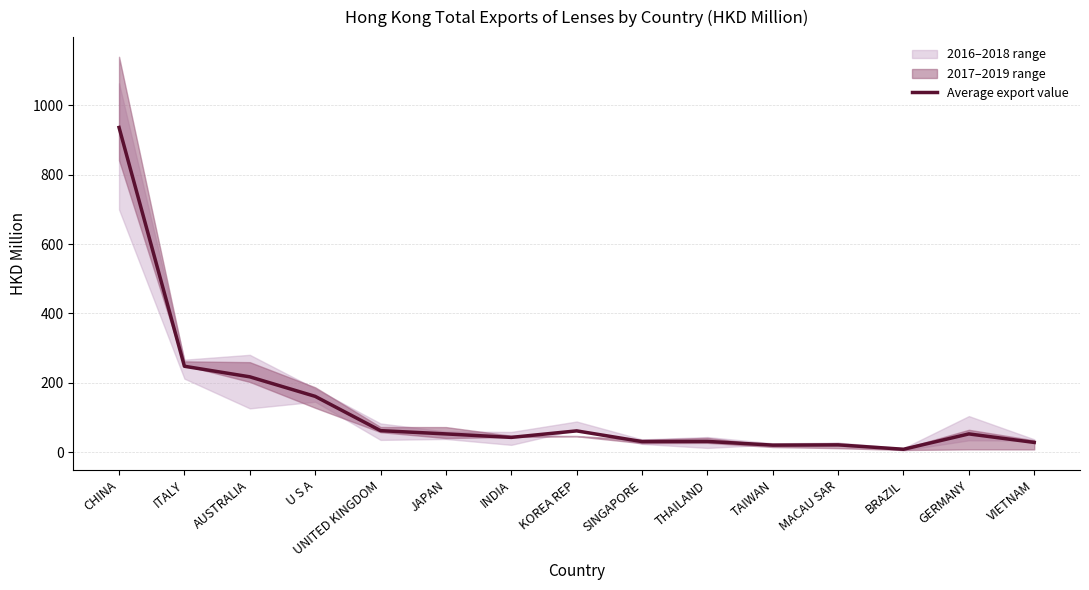

Reading left to right, transcribe all the data shown in this chart.

CHINA=936.1	ITALY=247.7	AUSTRALIA=217.3	U S A=161.0	UNITED KINGDOM=62.2	JAPAN=52.7	INDIA=42.7	KOREA REP=61.5	SINGAPORE=30.7	THAILAND=31.1	TAIWAN=20.5	MACAU SAR=21.2	BRAZIL=8.5	GERMANY=52.7	VIETNAM=28.2